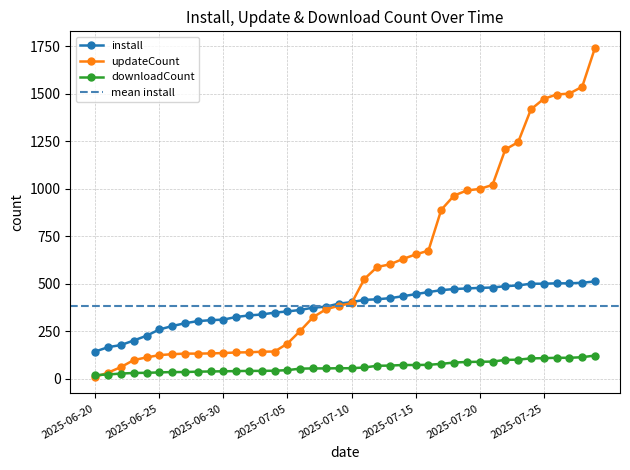

What is the spread (max minus min) of values at 2025-07-06?

309